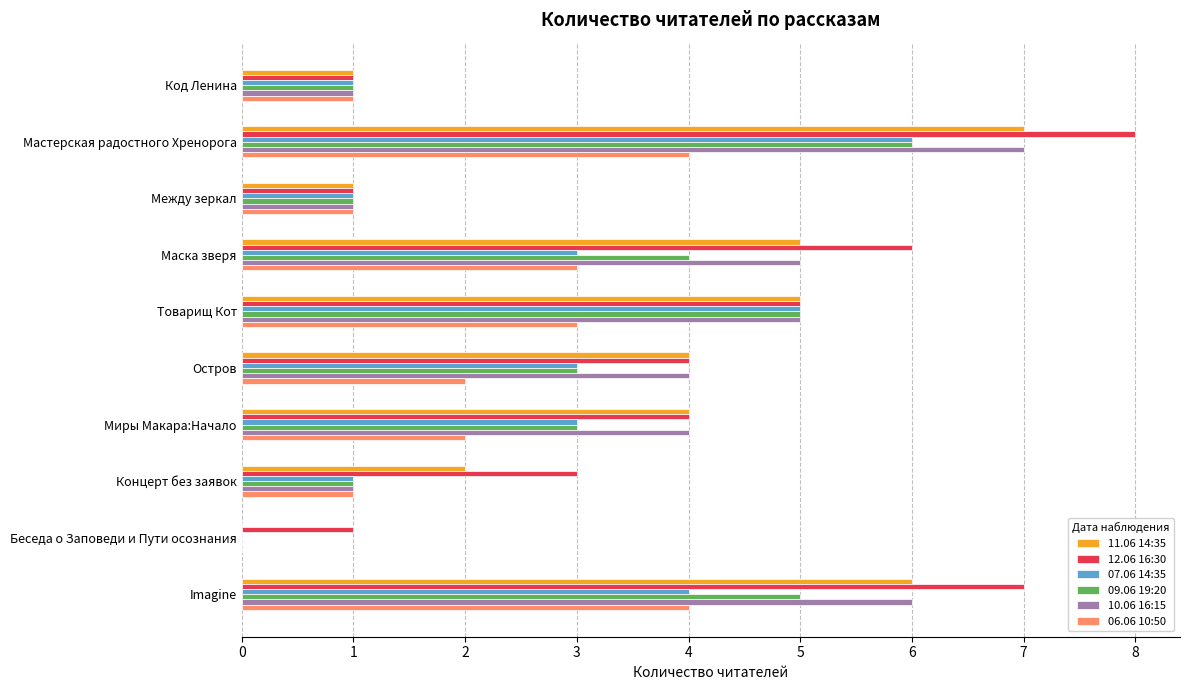

At which category is the sum across all series the highest?

Мастерская радостного Хренорога